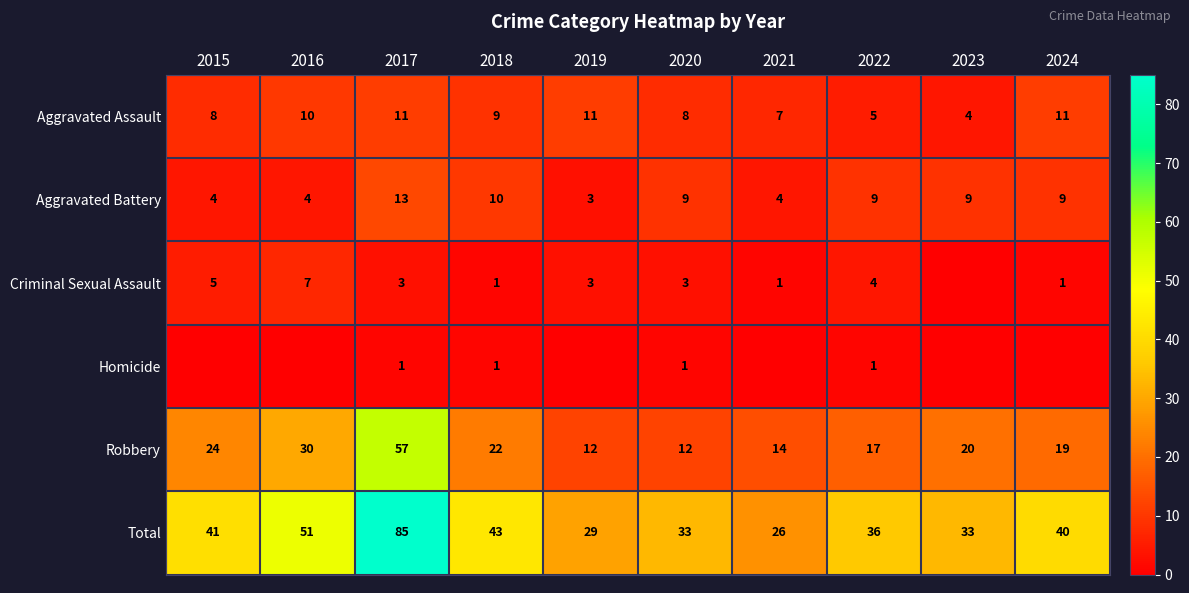

The value of Total at 2015 is 54. True or false?

False